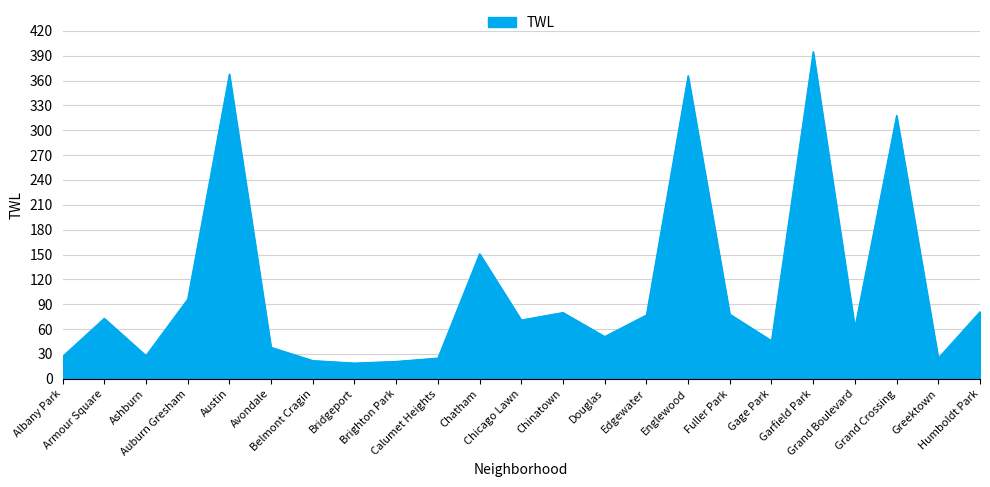

Is it true that the value at Grand Boulevard is 62?

True